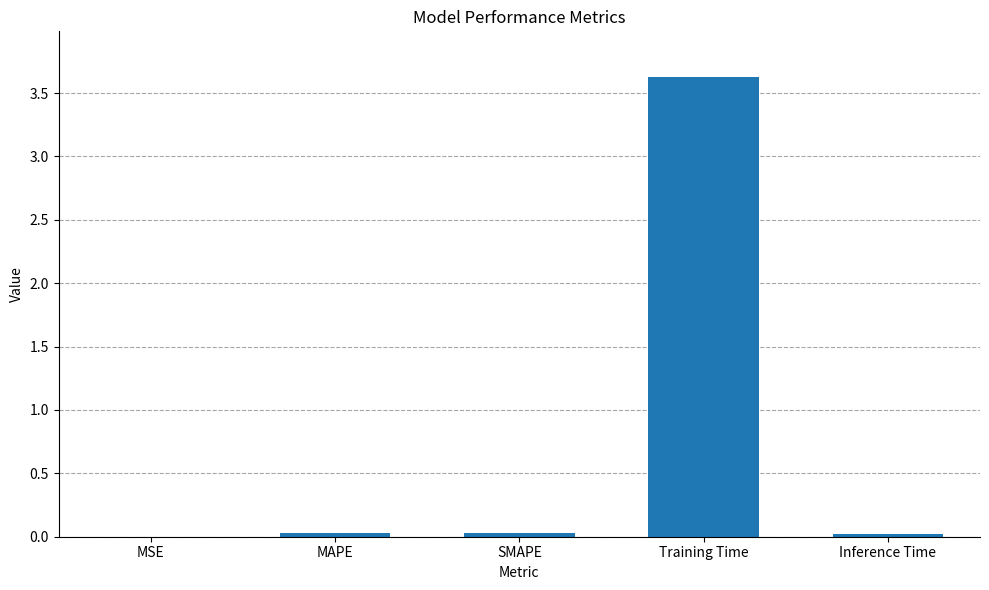

True or false: the data shows 3.6 at Training Time.

True